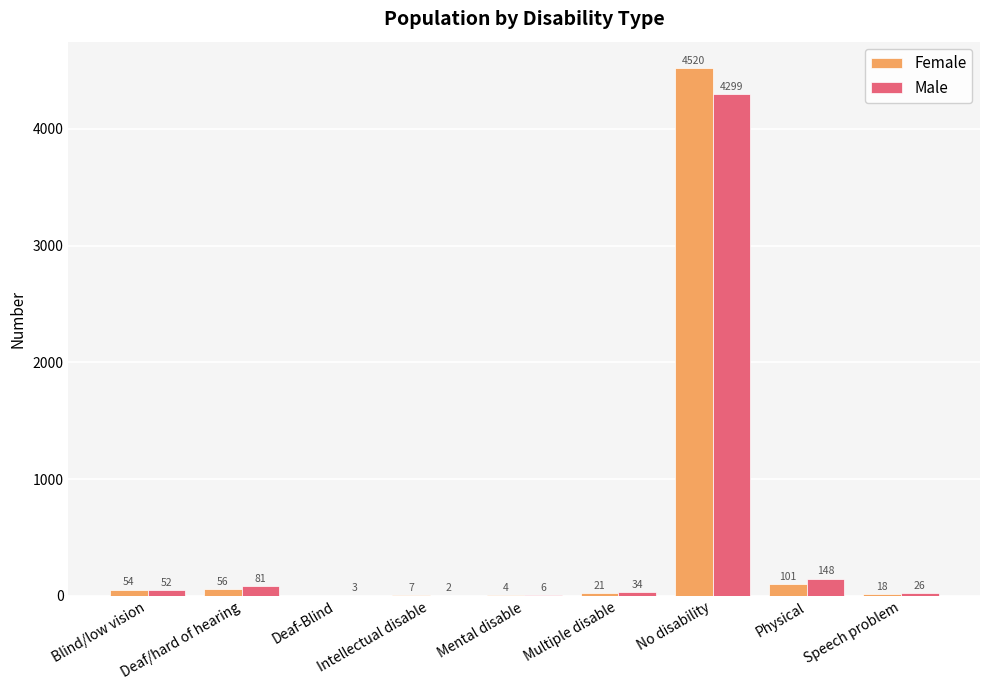

Which series has the largest range (max minus min)?

Female